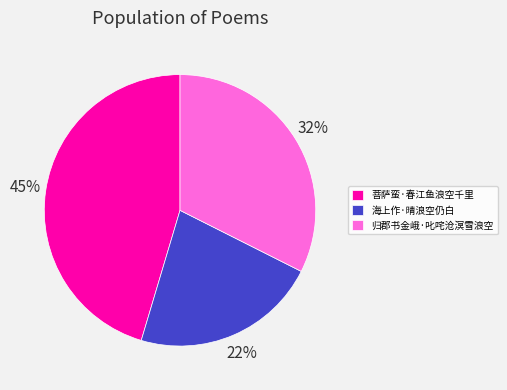

Count the number of slices in the pie.

3